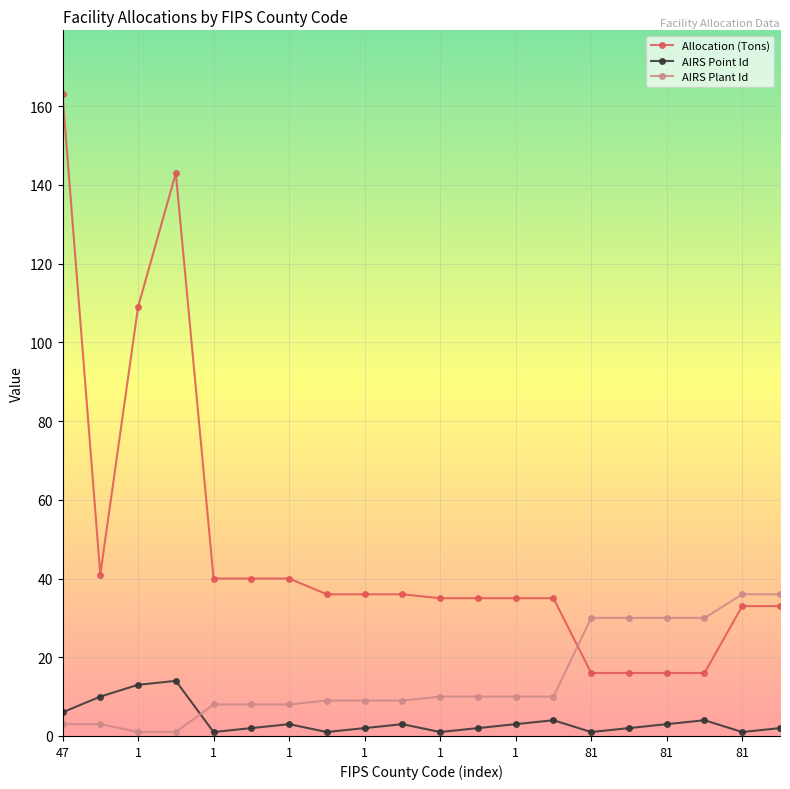

Rank the series by their average value, from highest to lowest.

Allocation (Tons), AIRS Plant Id, AIRS Point Id